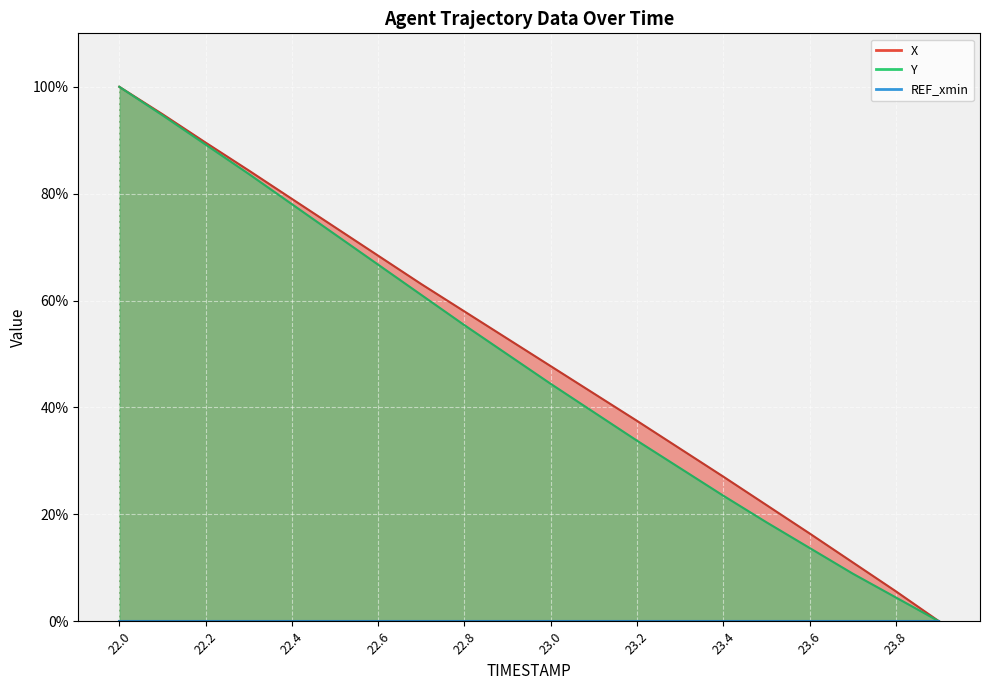

Where is X nearest to the value 50?

23.0